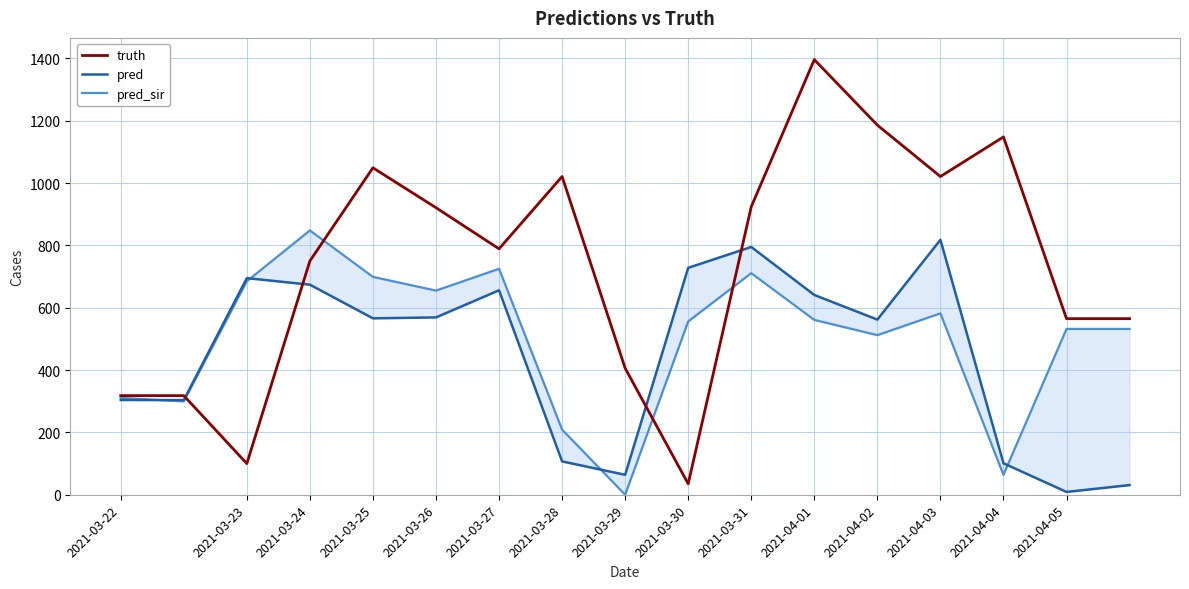

How many intersections are there between truth and pred?

4